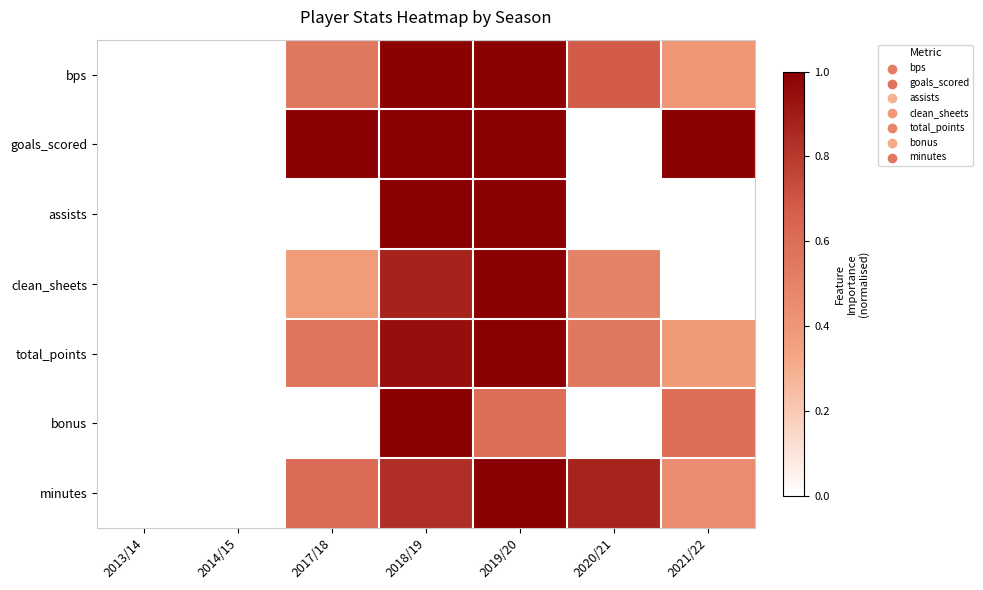

Reading left to right, extract all data points from this chart.

bps: 2013/14=0.0	2014/15=0.0	2017/18=0.6	2018/19=1.0	2019/20=1.0	2020/21=0.7	2021/22=0.4
goals_scored: 2013/14=0.0	2014/15=0.0	2017/18=1.0	2018/19=1.0	2019/20=1.0	2020/21=0.0	2021/22=1.0
assists: 2013/14=0.0	2014/15=0.0	2017/18=0.0	2018/19=1.0	2019/20=1.0	2020/21=0.0	2021/22=0.0
clean_sheets: 2013/14=0.0	2014/15=0.0	2017/18=0.4	2018/19=0.9	2019/20=1.0	2020/21=0.5	2021/22=0.0
total_points: 2013/14=0.0	2014/15=0.0	2017/18=0.6	2018/19=0.9	2019/20=1.0	2020/21=0.5	2021/22=0.4
bonus: 2013/14=0.0	2014/15=0.0	2017/18=0.0	2018/19=1.0	2019/20=0.6	2020/21=0.0	2021/22=0.6
minutes: 2013/14=0.0	2014/15=0.0	2017/18=0.6	2018/19=0.8	2019/20=1.0	2020/21=0.9	2021/22=0.5